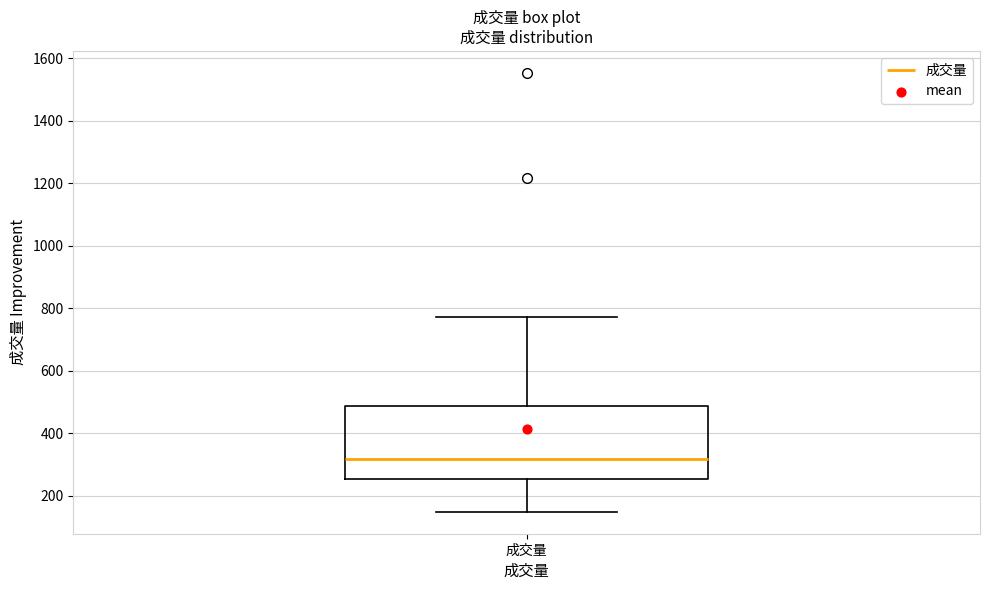

Where is the upper edge of the box for 成交量 on the y-axis? The values are not printed on the chart, so give them approximately, as read against the axis.

480